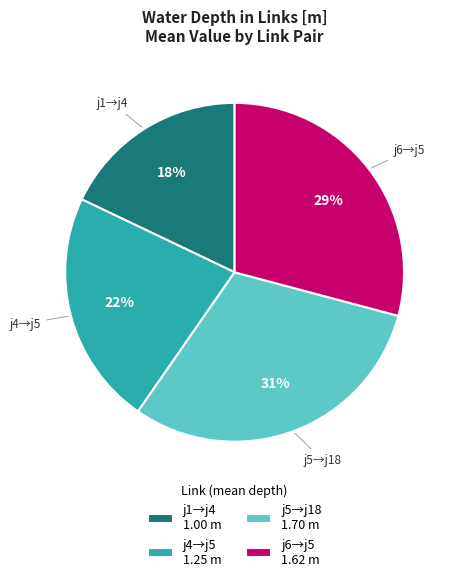

What is the smallest slice in the pie chart?

j1→j4 1.00 m